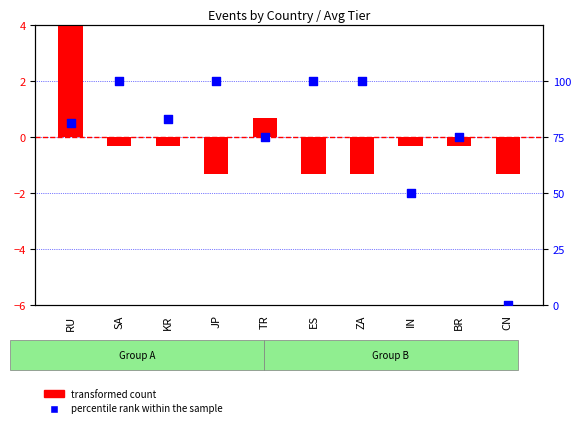

Which series has the largest Y range (max minus min)?

percentile rank within the sample